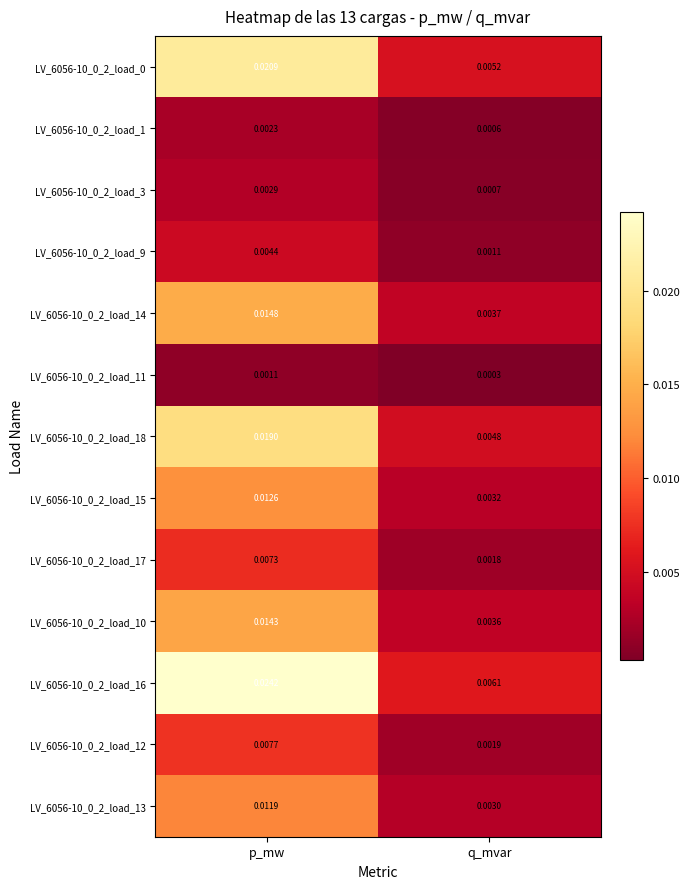

At which label is LV_6056-10_0_2_load_0 closest to 0?

q_mvar